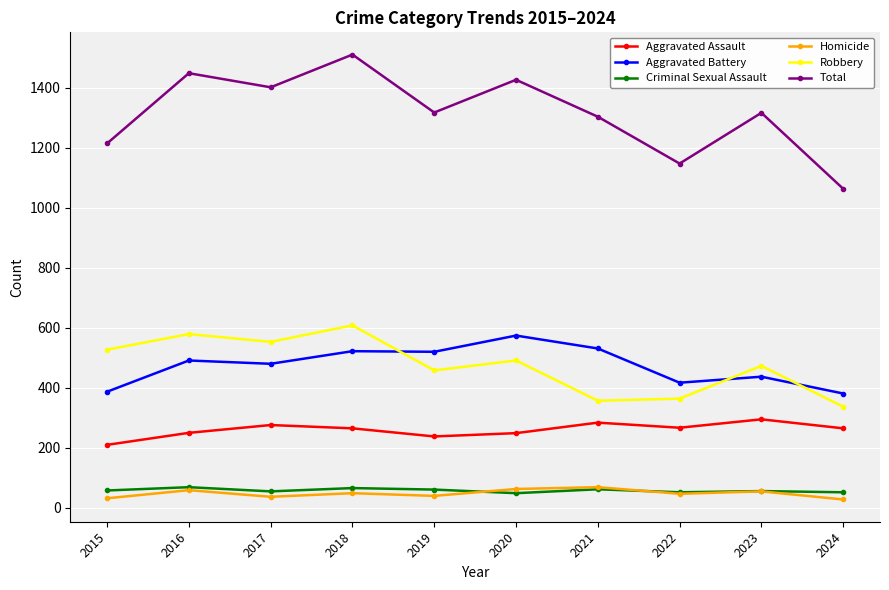

What is the difference between the Robbery values at 2020 and 2024?

154